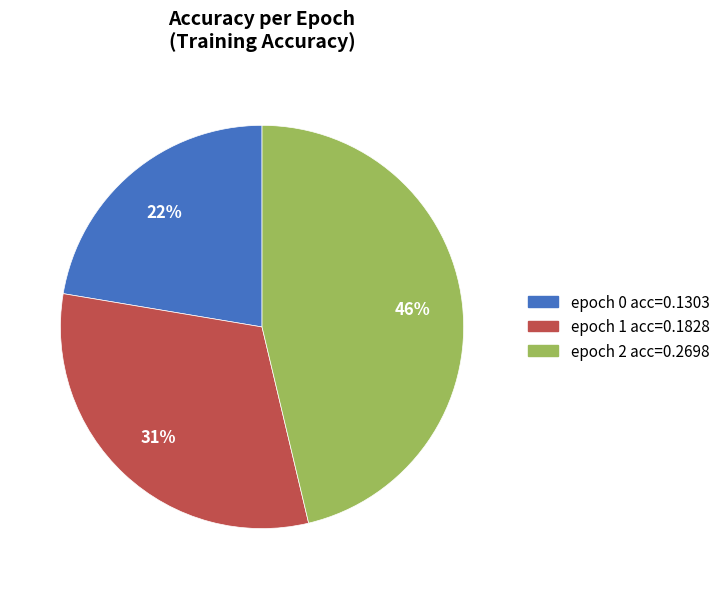

To the nearest percent, what is the average slice percentage?

33%